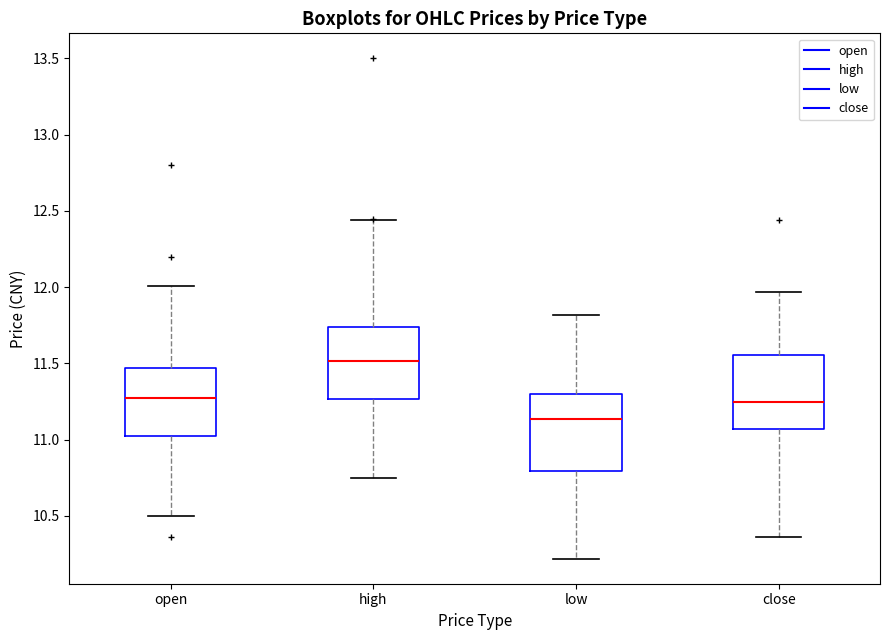

Reading left to right, read every box against the y-axis: the position of its median line, the range the box covers, and the ends of its whiskers. The values are not printed on the chart, so give them approximately, as read against the axis.

open: median 11.30, box 11.05 to 11.45, whiskers 10.50 to 12.00
high: median 11.50, box 11.25 to 11.75, whiskers 10.75 to 12.45
low: median 11.15, box 10.80 to 11.30, whiskers 10.20 to 11.80
close: median 11.25, box 11.05 to 11.55, whiskers 10.35 to 11.95